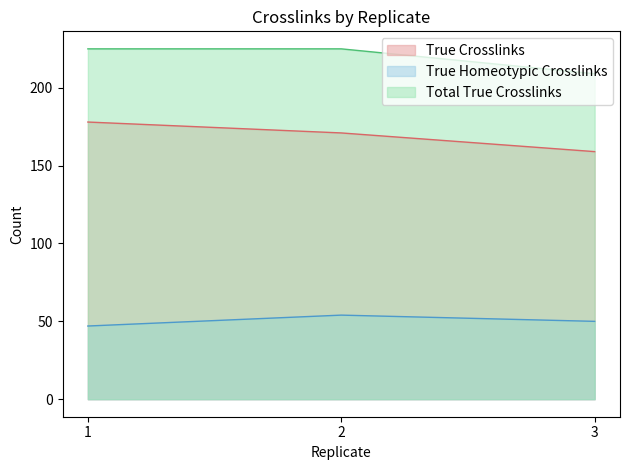

Read the Total True Crosslinks value at 2, to the nearest 10.

220